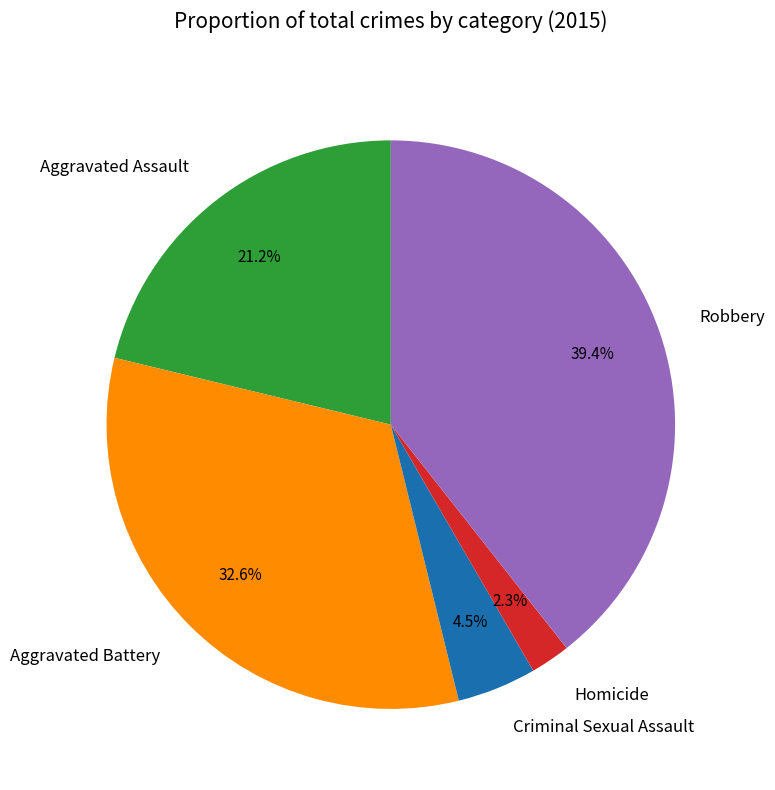

What is the smallest slice in the pie chart?

Homicide